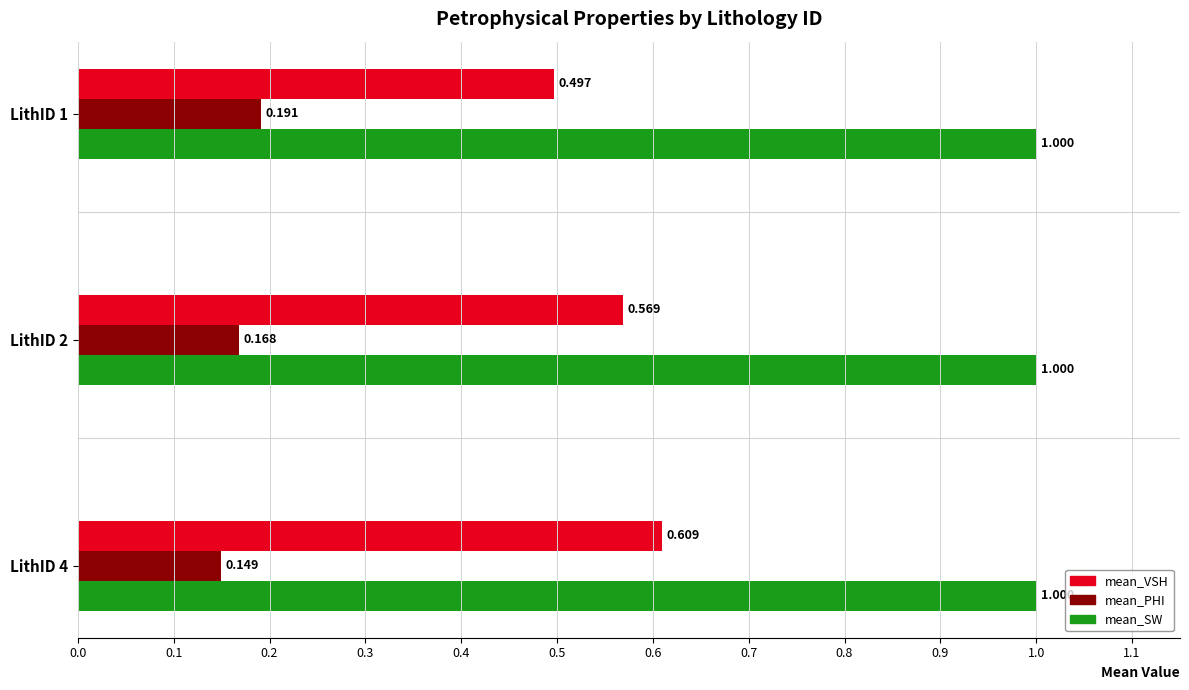

Between LithID 4 and LithID 1, which series saw the biggest shift?

mean_VSH